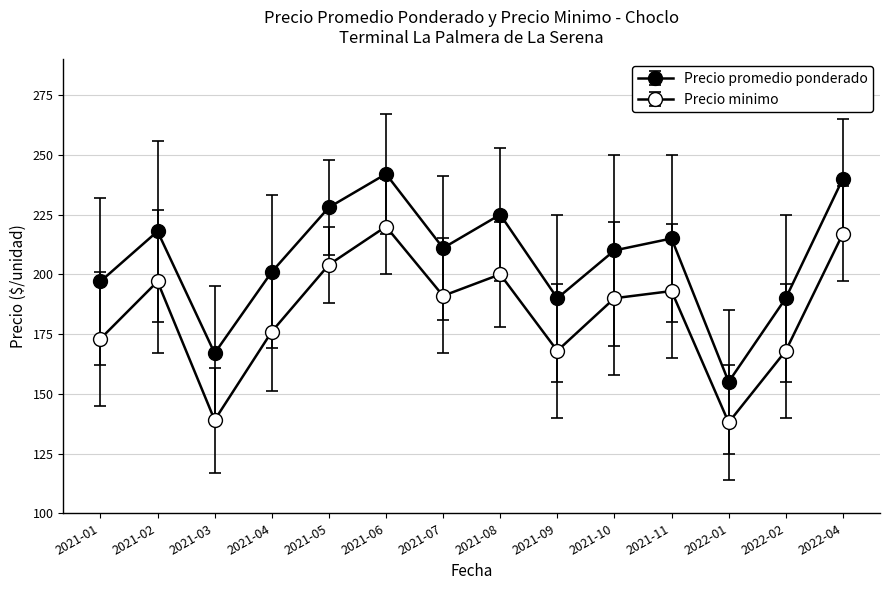

Is this an area chart (filled region under the line)?

No